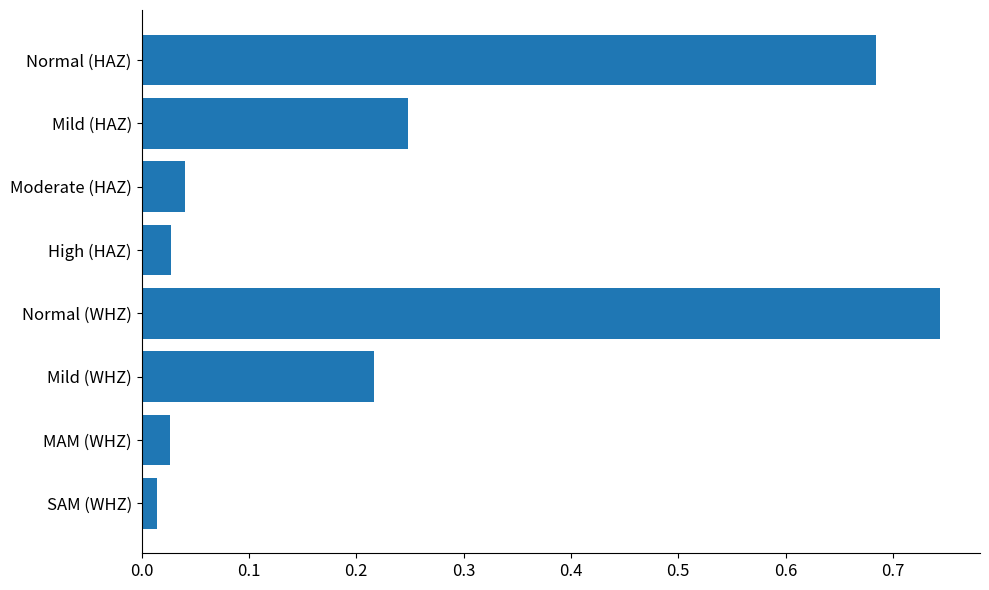

What position from the top is MAM (WHZ)?

7